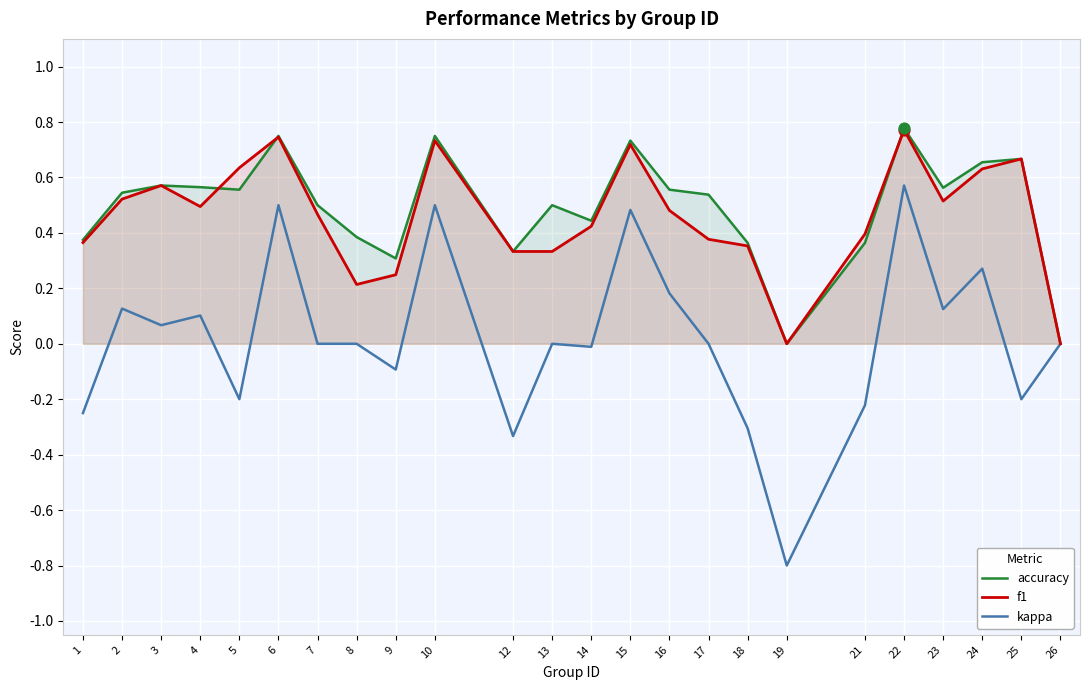

Which series contains the lowest Y value?

kappa